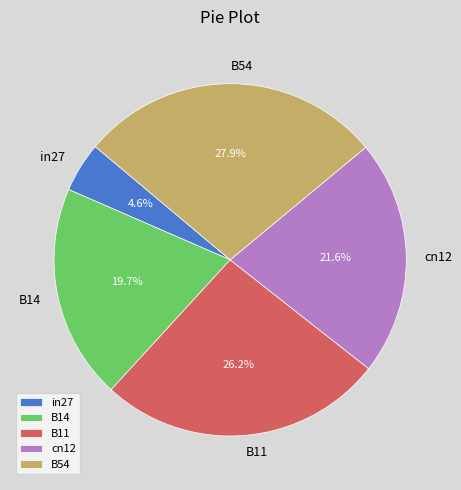

Rank the categories by value from lowest to highest.

in27, B14, cn12, B11, B54